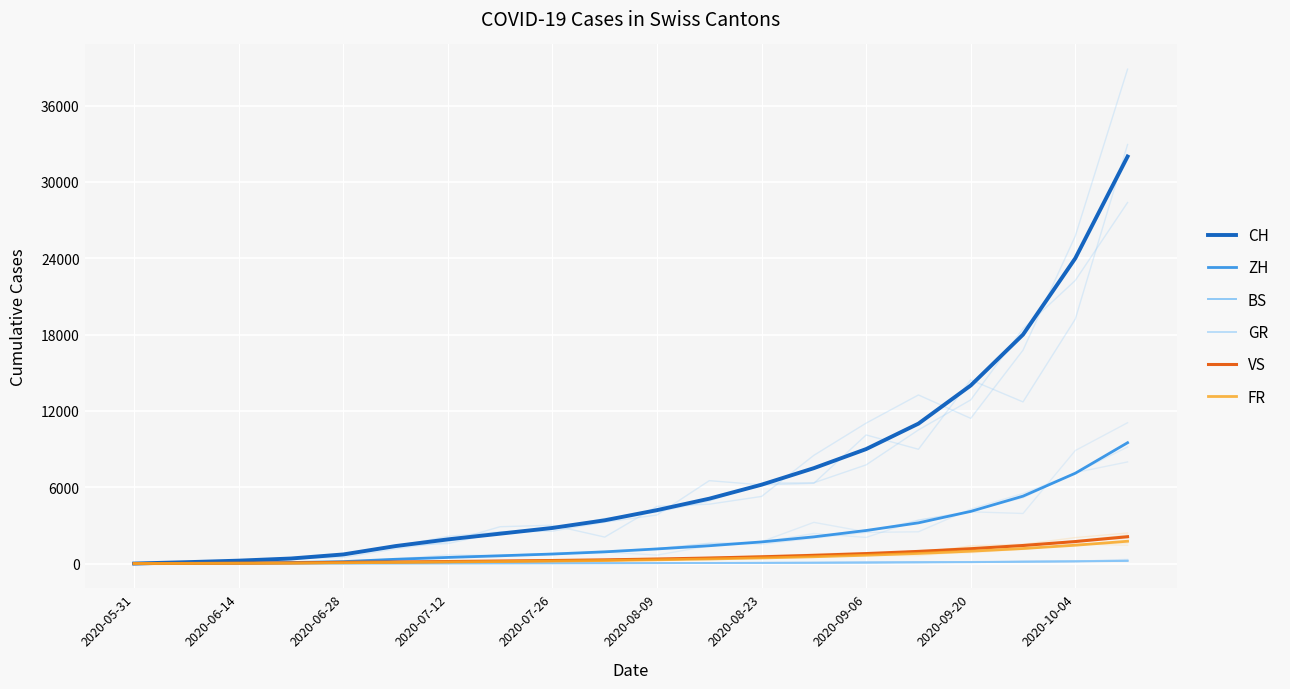

Rank the series at 2020-05-31 from highest to lowest value.

CH, ZH, BS, GR, VS, FR